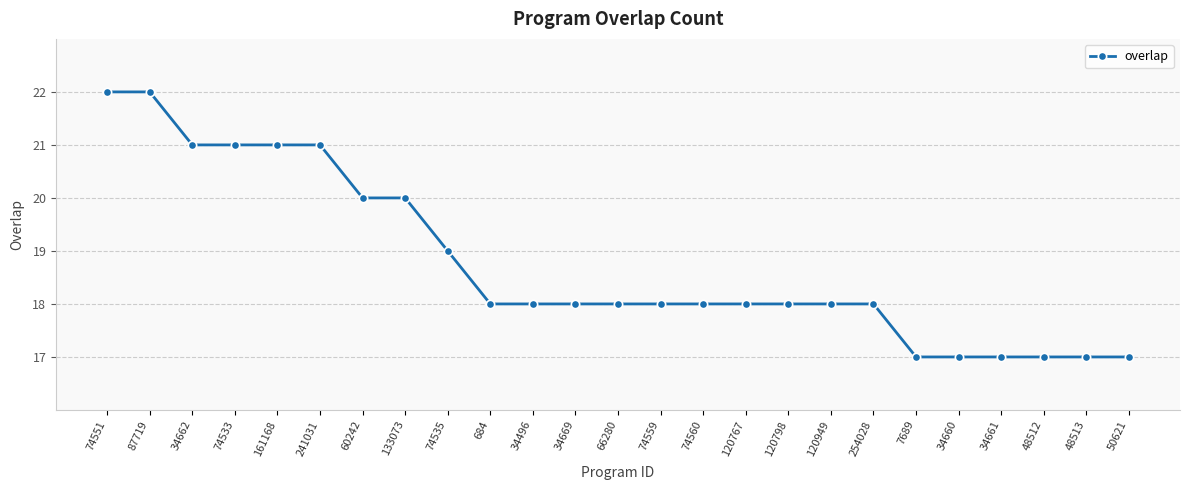

What is the value of the 13th point from the left?

18